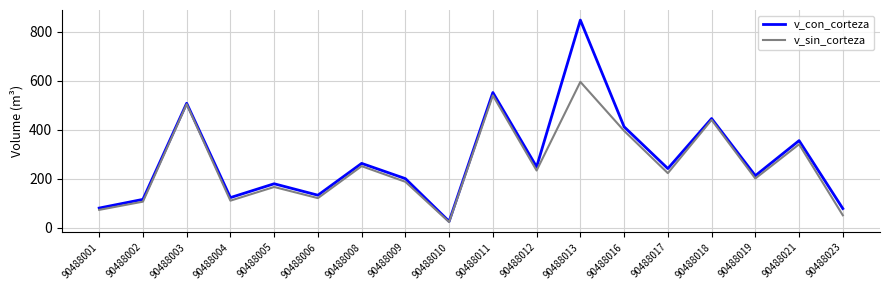

Rank the series by their maximum value, from highest to lowest.

v_con_corteza, v_sin_corteza